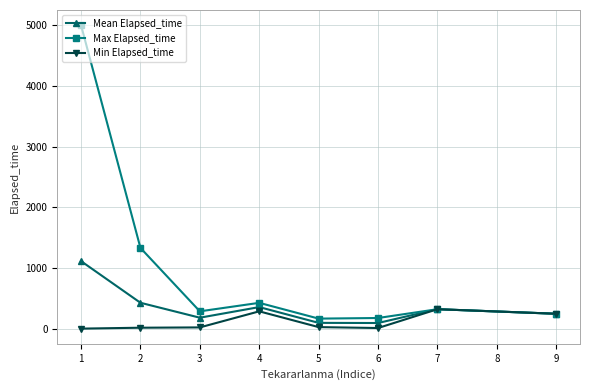

What is the highest value of the Max Elapsed_time series?

5000.0